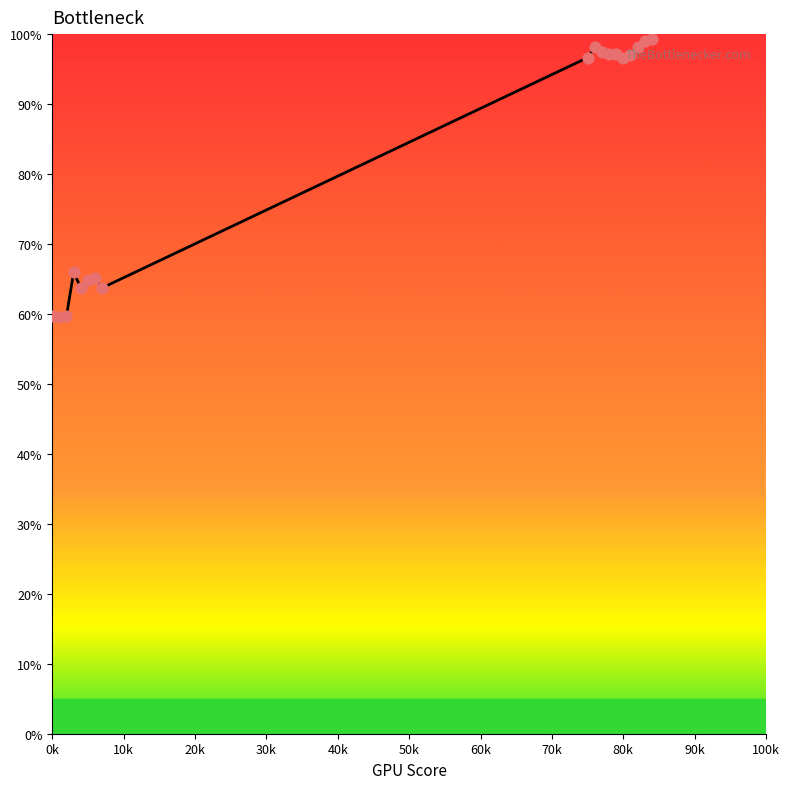

What is the greatest value displayed?

99.3